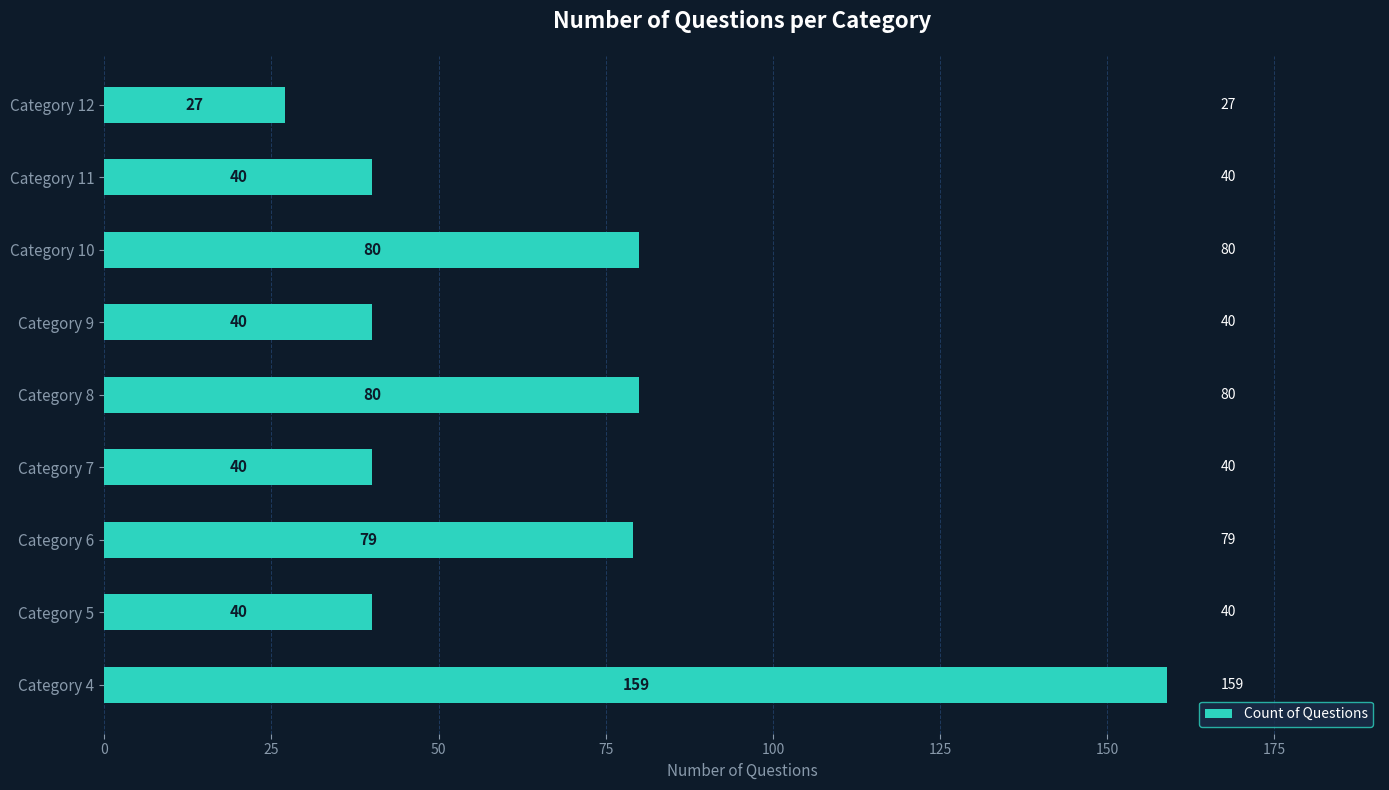

What is the greatest value displayed?

159